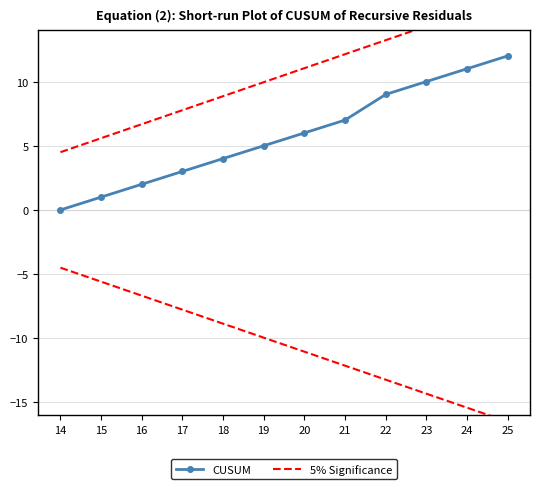

What is the spread (max minus min) of values at 18?

4.9